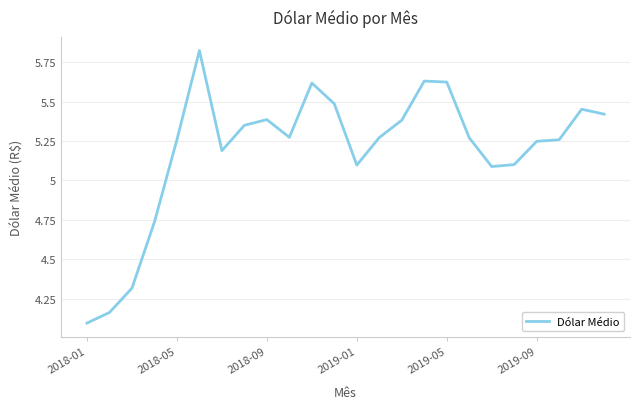

What is the difference between the maximum and minimum values?

1.7